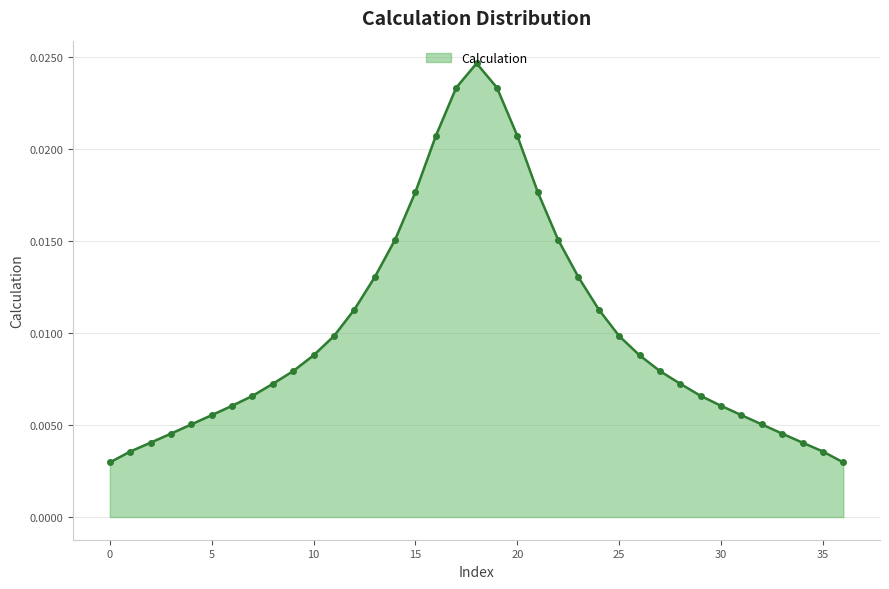

How many lines are shown in the chart?

1